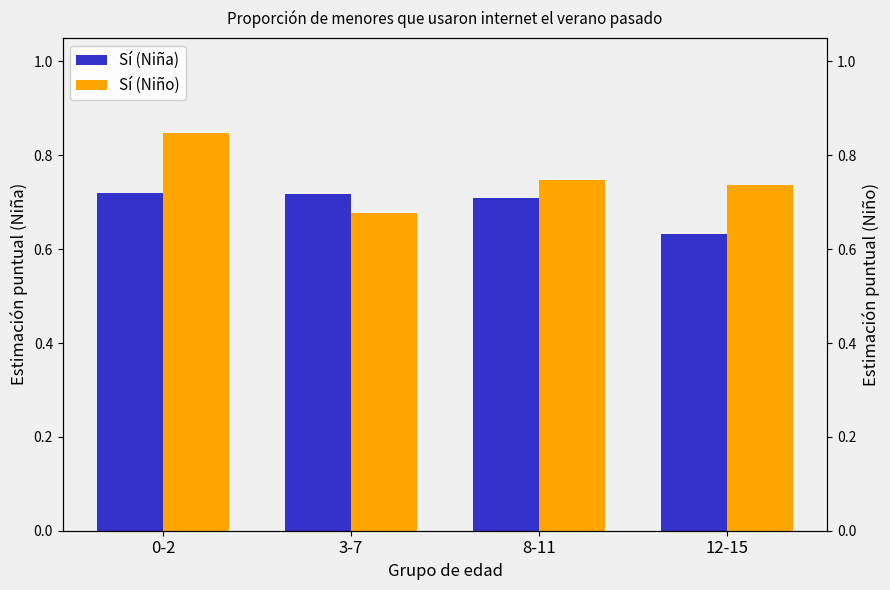

Count the number of data series in this chart.

2